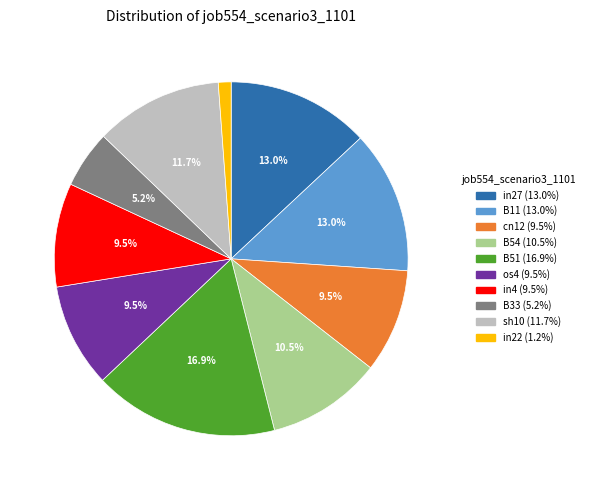

What is the total percentage of B51 and B11?

29.9%